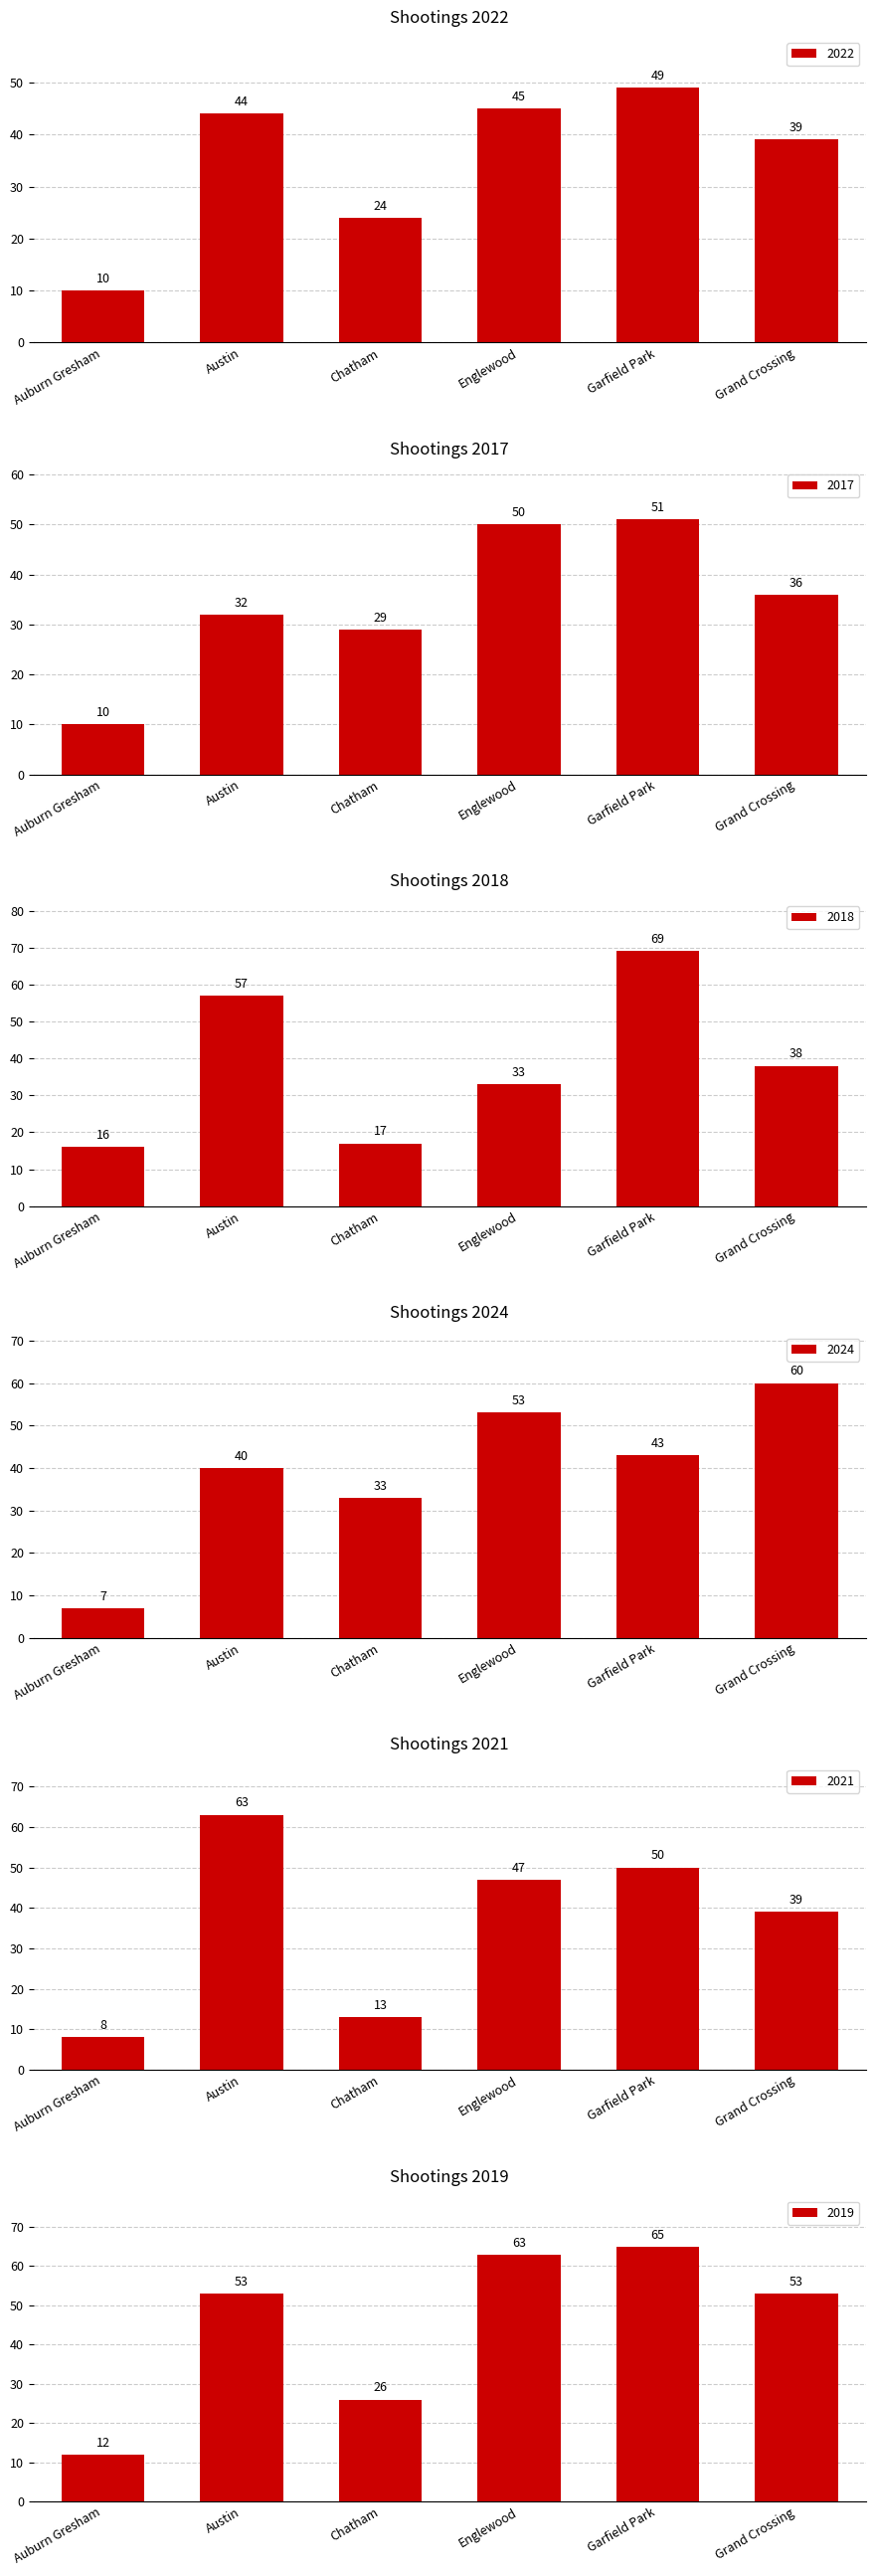

What is the sum of the 2019 values at Garfield Park and Chatham?

91